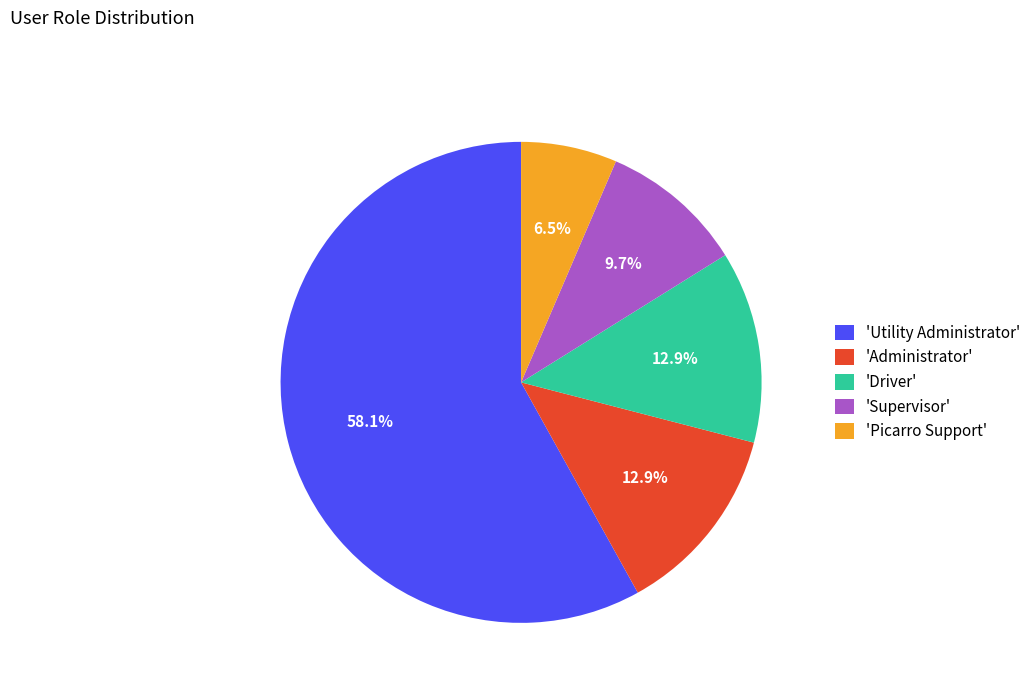

Which slice represents more than half of the pie?

'Utility Administrator'